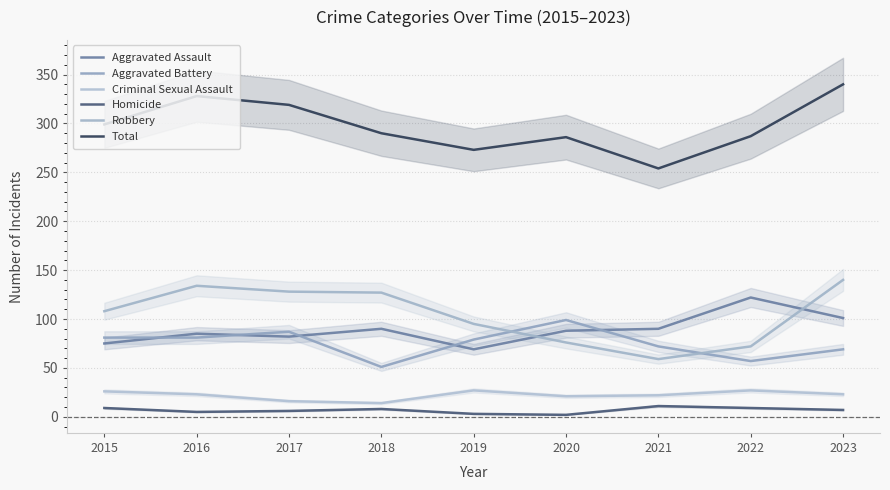

At which category is the sum across all series the highest?

2023